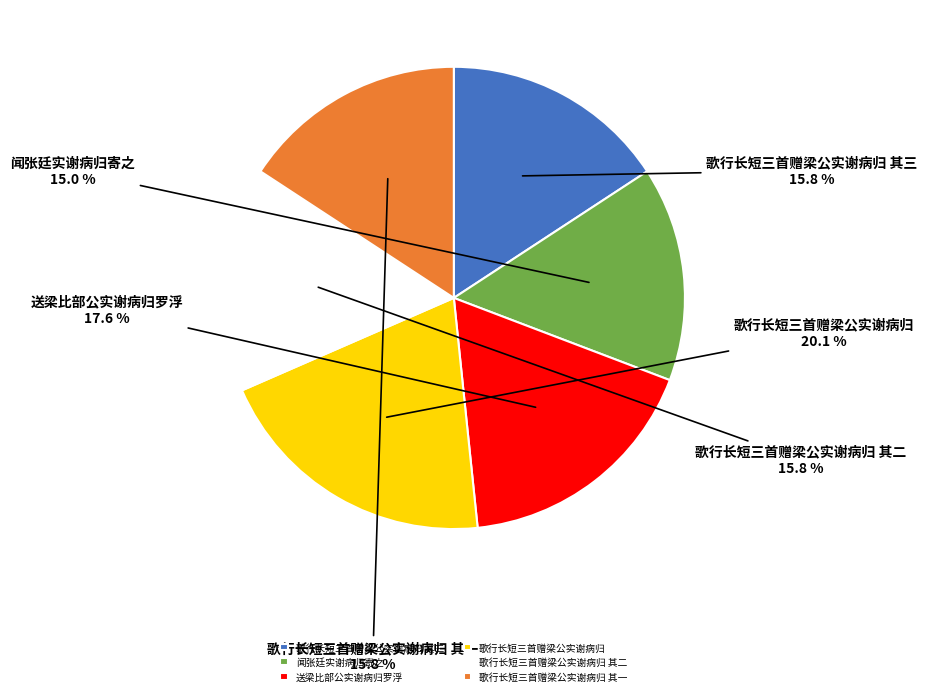

To the nearest percent, what is the difference between the largest and smallest slice percentages?

5%